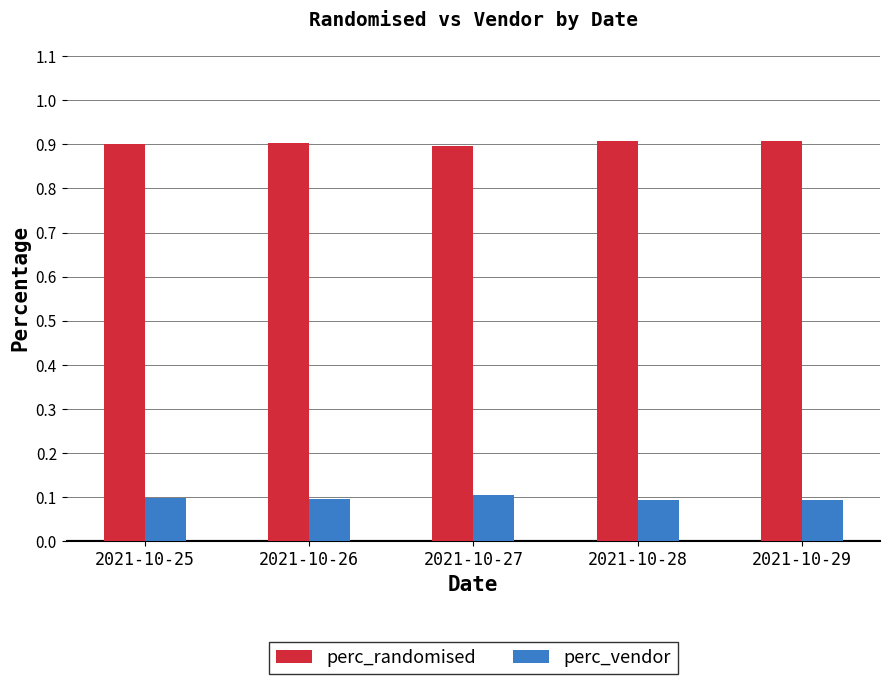

Rank the series at 2021-10-26 from highest to lowest value.

perc_randomised, perc_vendor